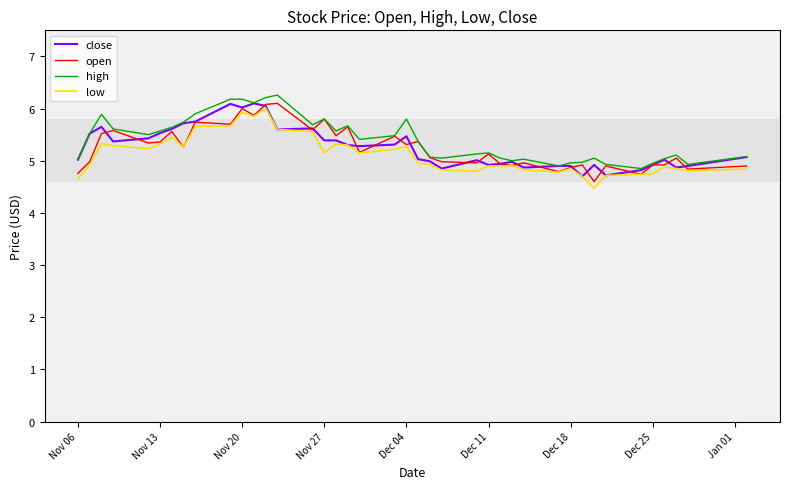

What is the minimum value shown in the chart?

4.5